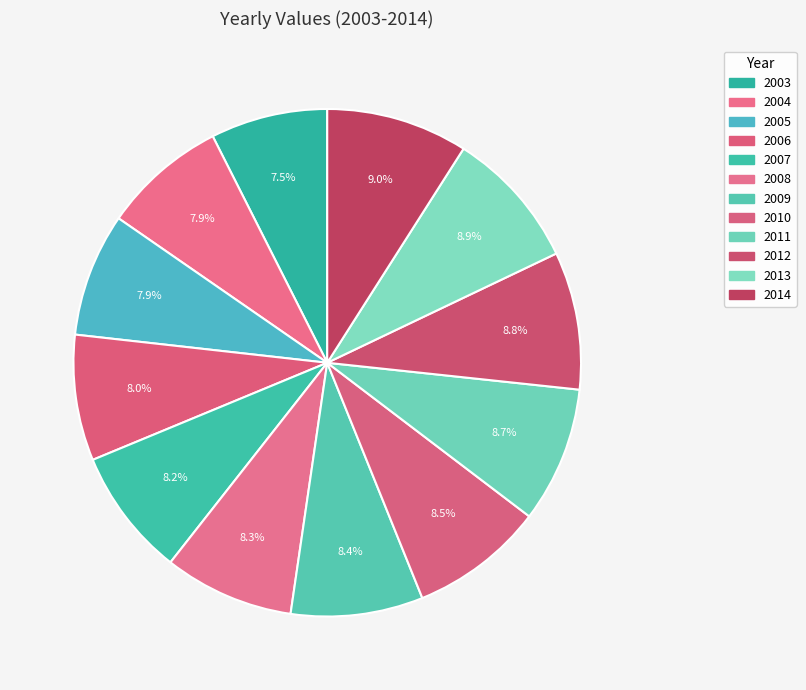

Is there any slice that represents more than half of the pie?

No